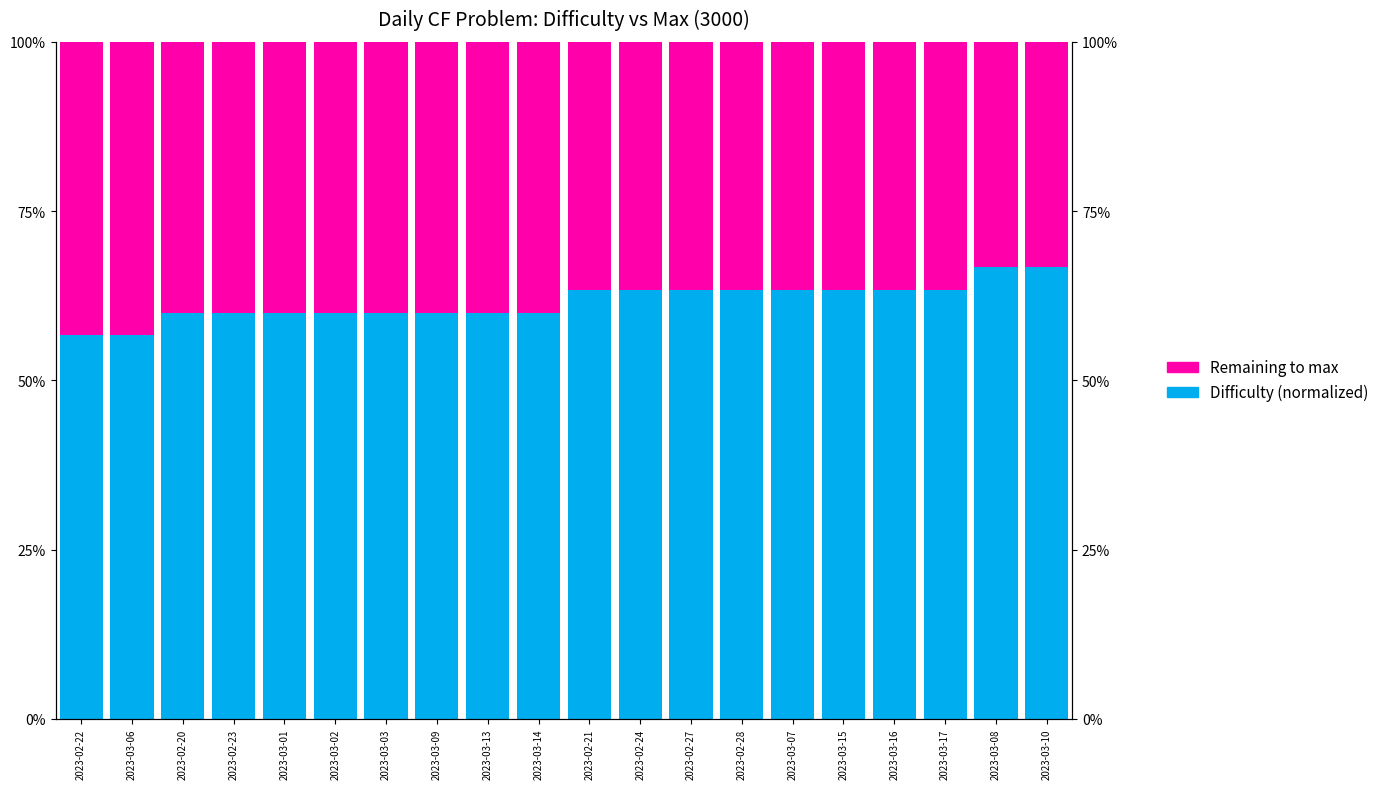

List the series in order of their overall mean, lowest first.

Remaining to max (3000), Difficulty (normalized)